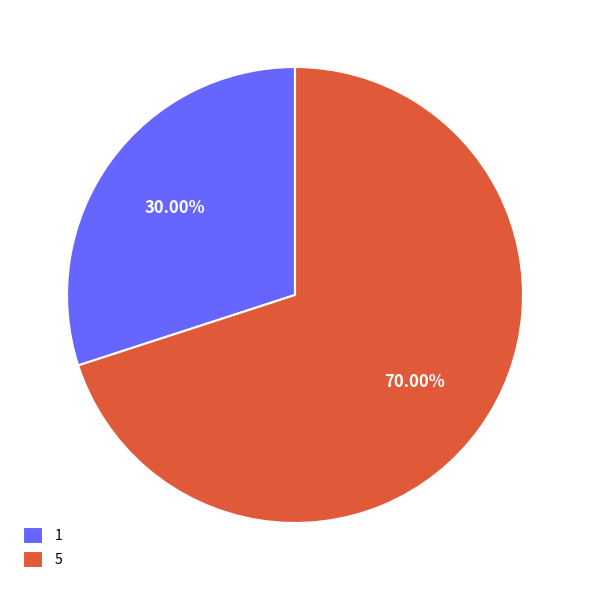

What is the majority slice?

5